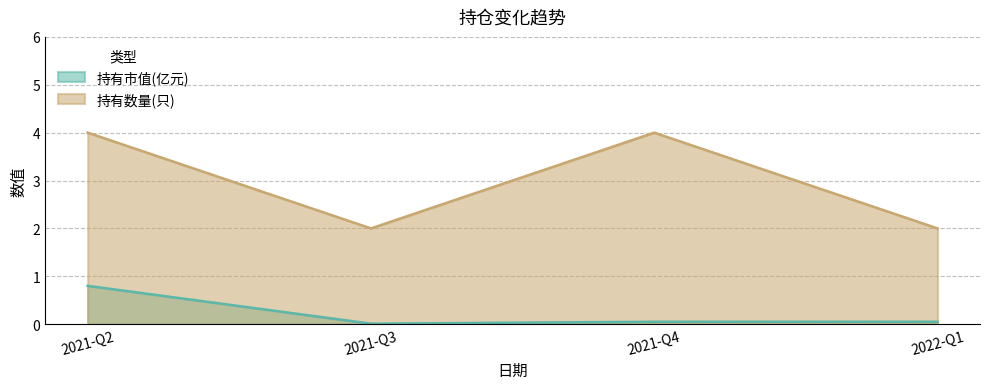

Between 2021-Q2 and 2022-Q1, which series saw the biggest shift?

持有数量(只)